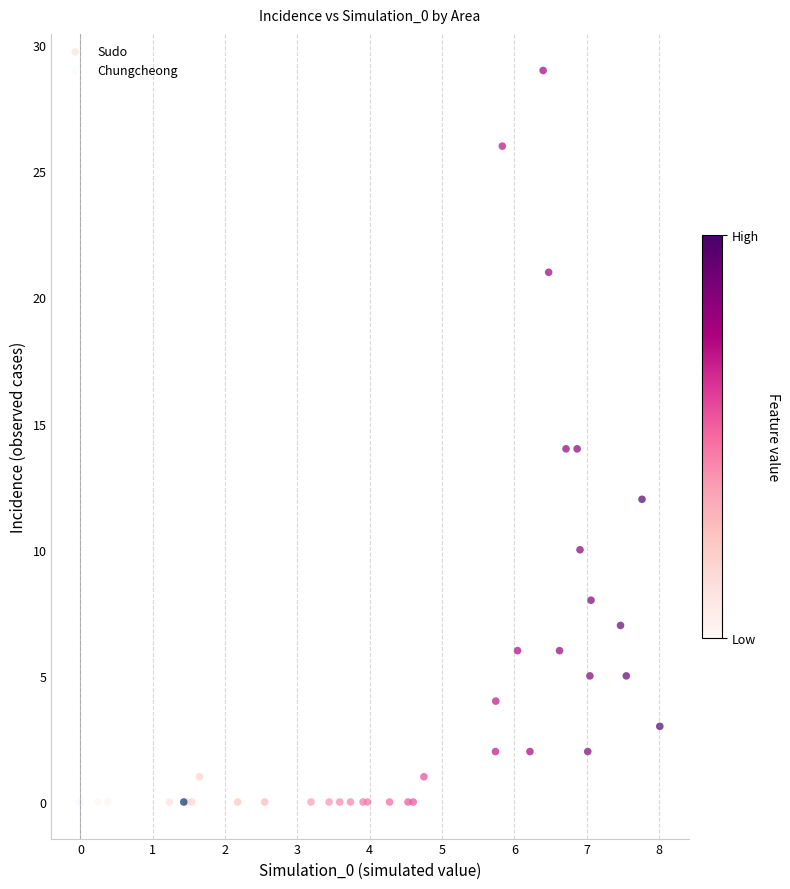

Which series contains the highest Y value?

Sudo